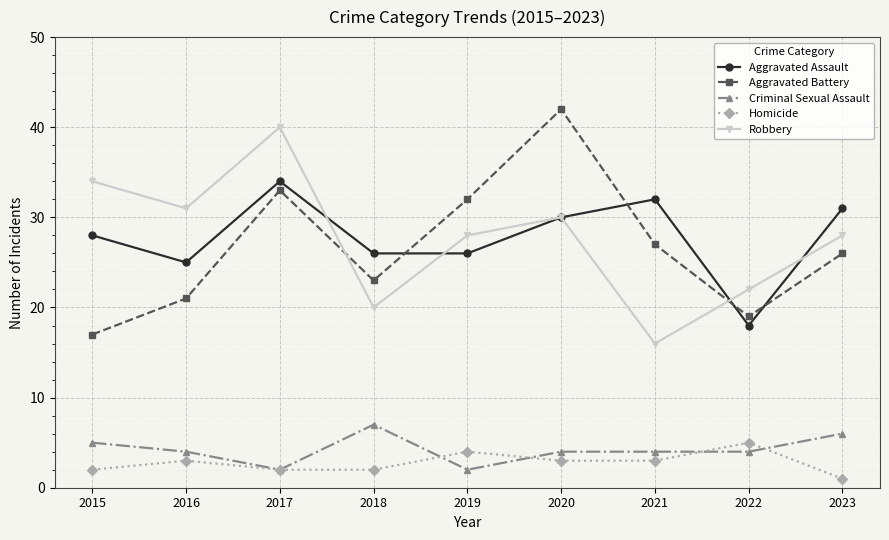

Which series has the widest spread of values?

Aggravated Battery